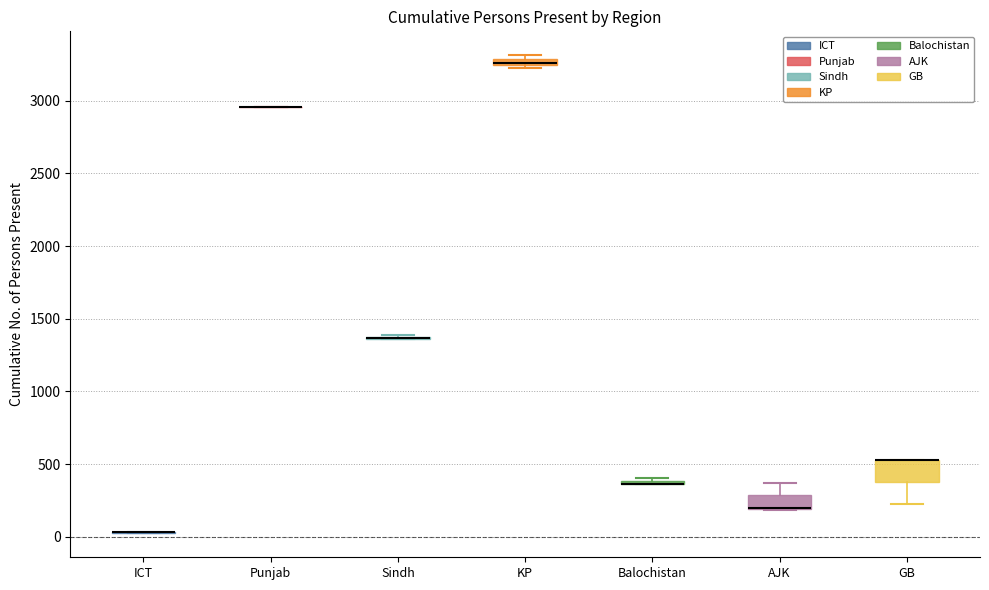

Which box is the tallest, from its lower edge to its upper edge?

GB